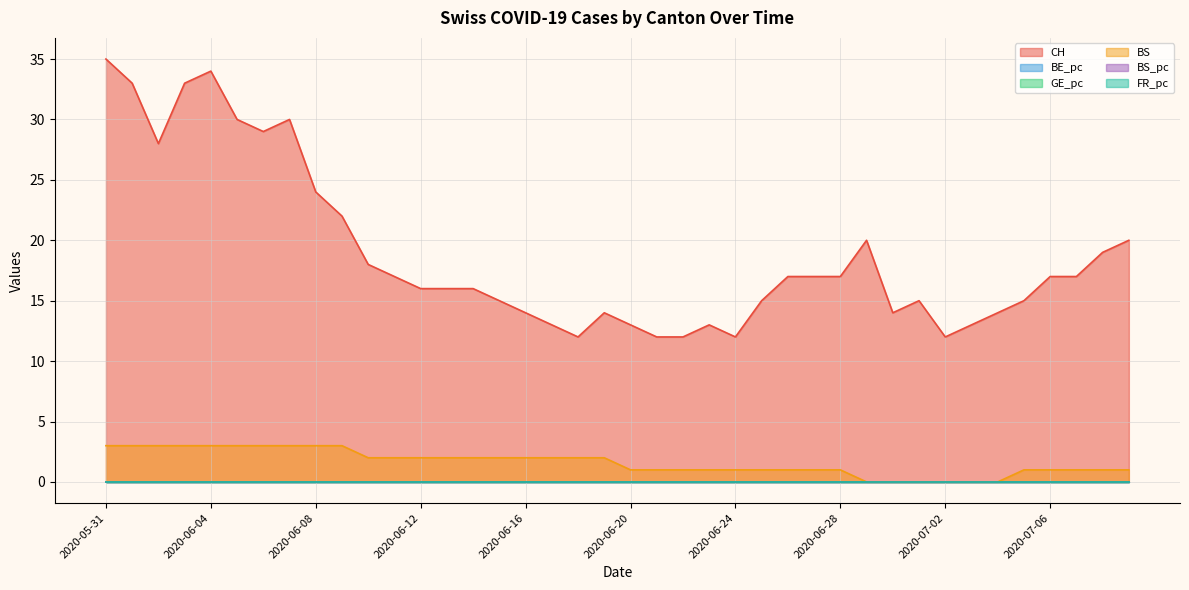

True or false: BE_pc and FR_pc cross at least once.

False